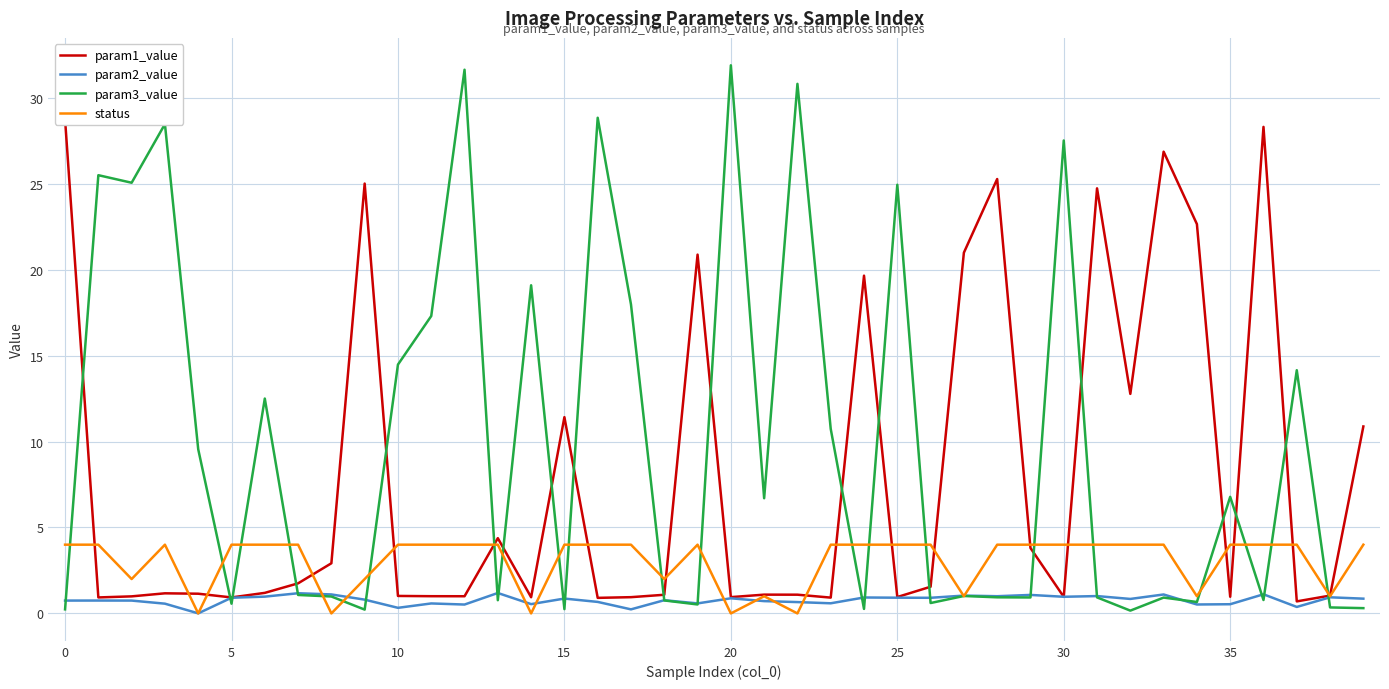

What is the approximate value of param2_value at 16?

0.7